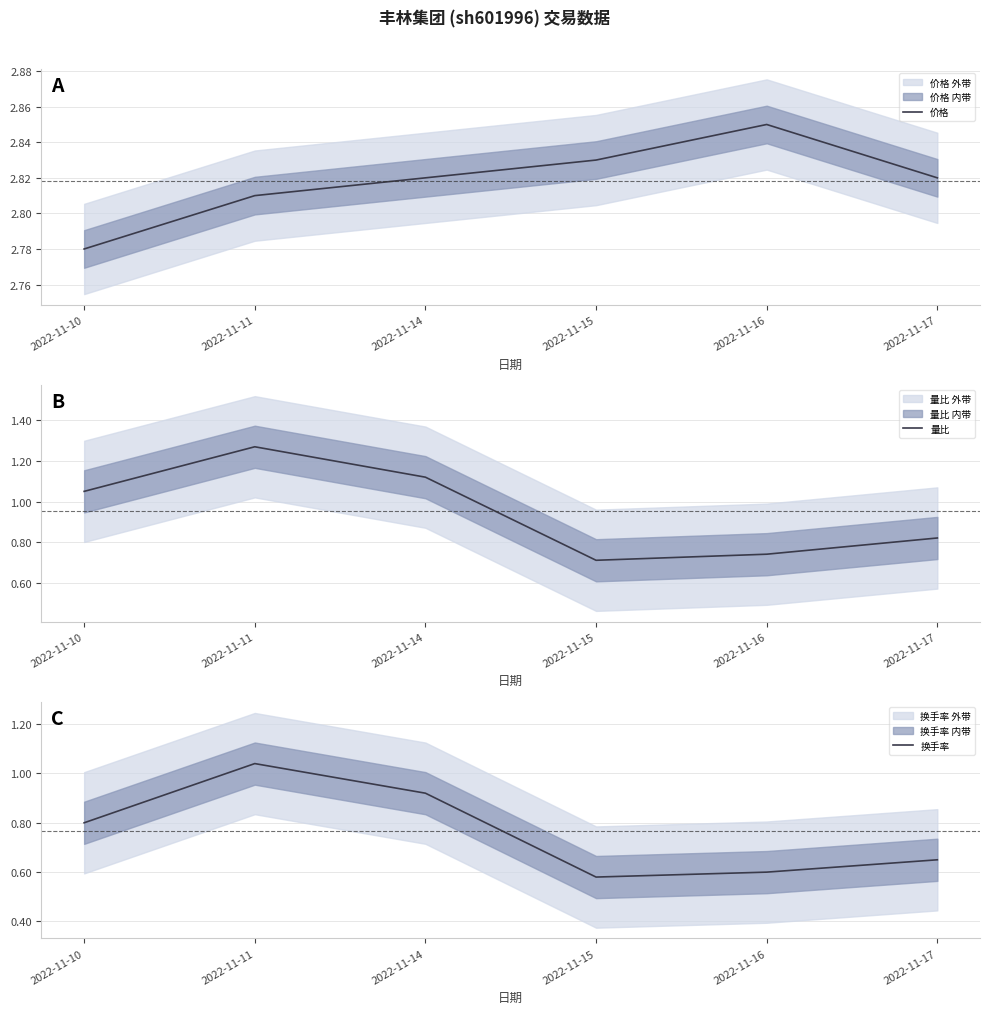

What is the smallest value displayed?

0.6